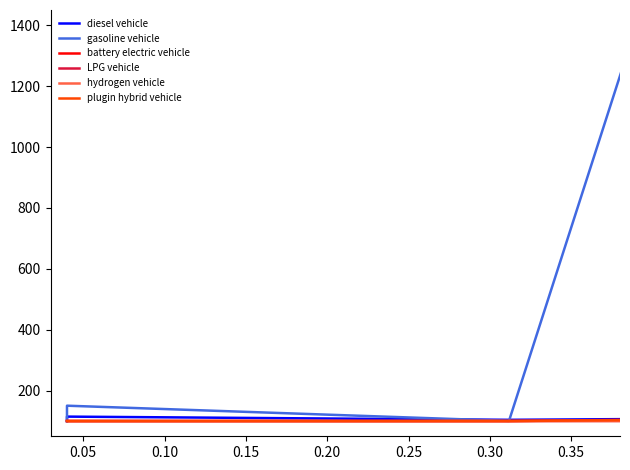

Is it true that LPG vehicle equals 169.4 at 0.20?

False